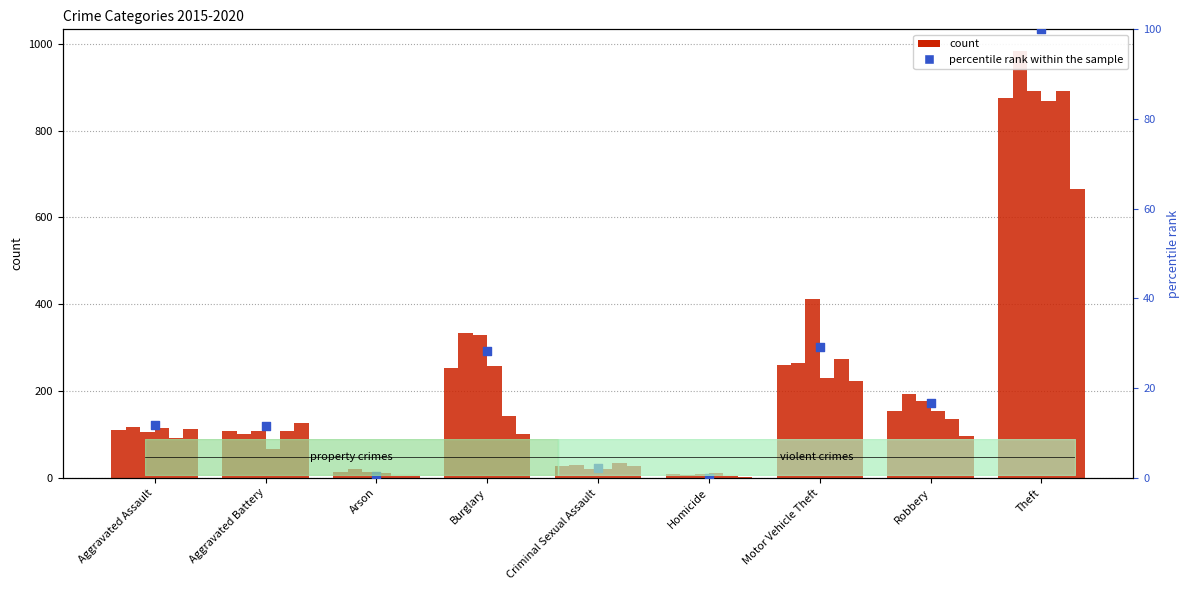

What is the change in value from Aggravated Battery to Burglary?

+16.9